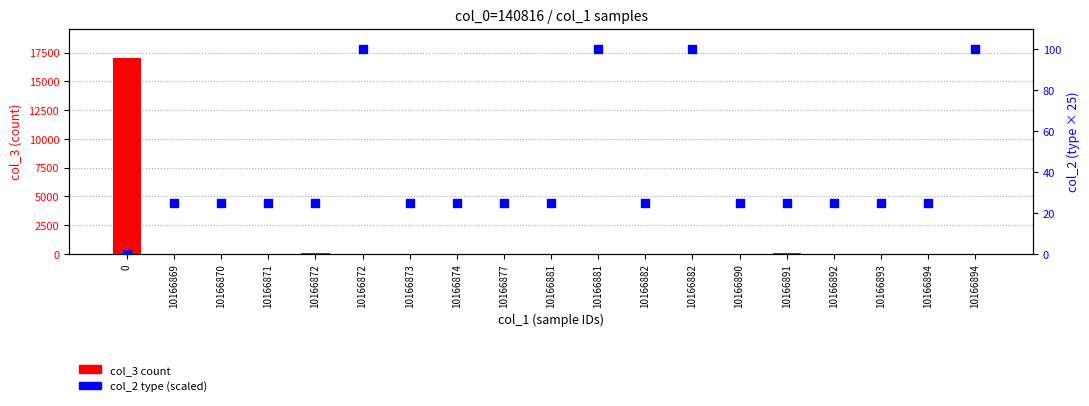

What is the total value across all series at 10166871?

38